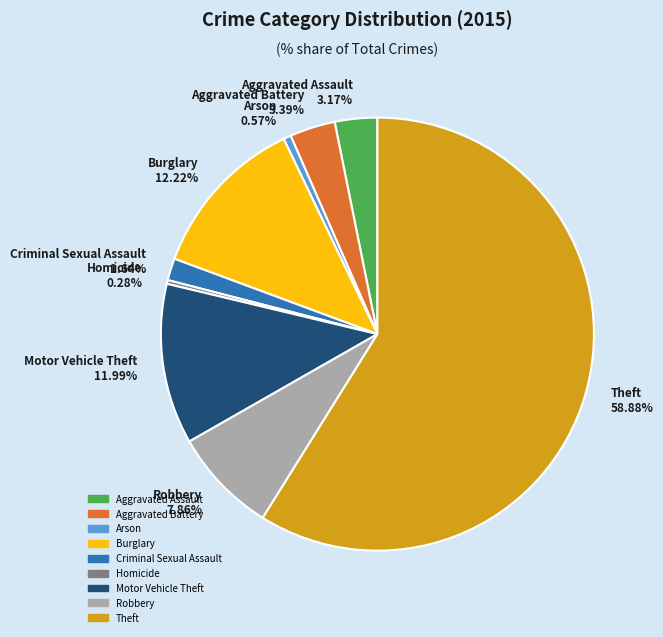

How many segments does this pie chart have?

9